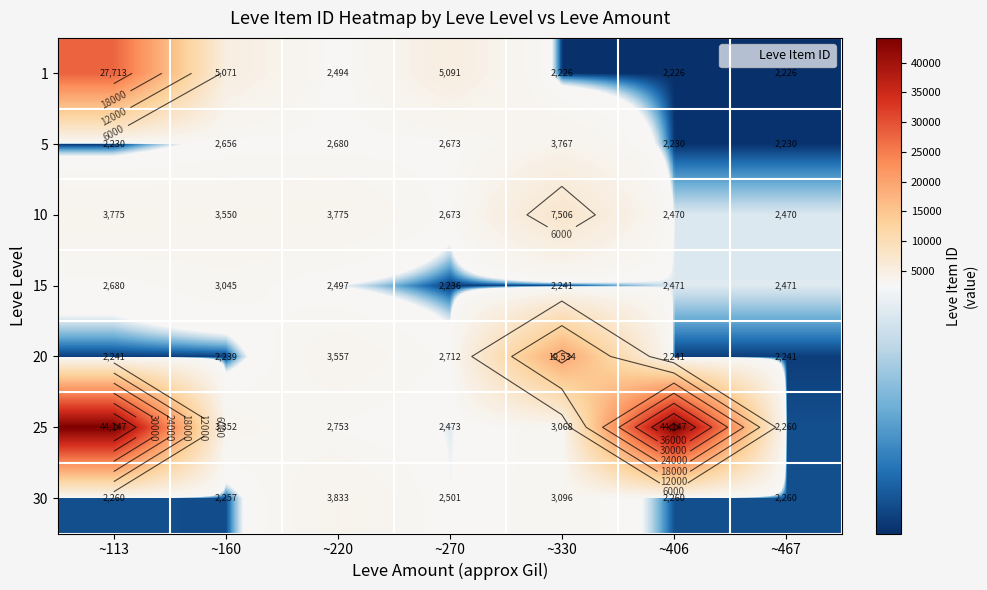

What is the sum of all 15 values?

17641